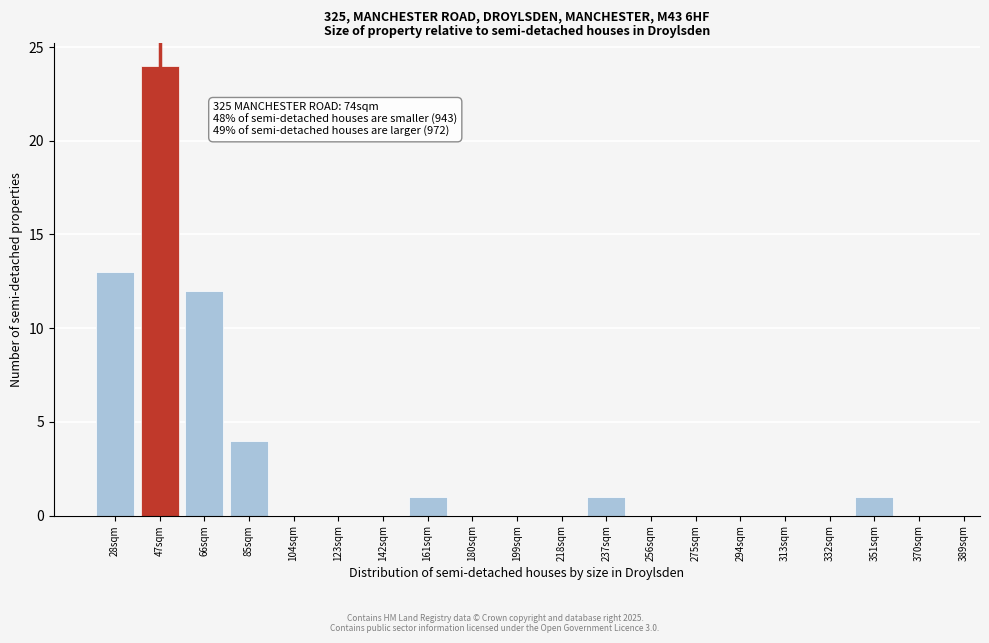

Reading left to right, extract all data points from this chart.

28sqm=13	47sqm=24	66sqm=12	85sqm=4	104sqm=0	123sqm=0	142sqm=0	161sqm=1	180sqm=0	199sqm=0	218sqm=0	237sqm=1	256sqm=0	275sqm=0	294sqm=0	313sqm=0	332sqm=0	351sqm=1	370sqm=0